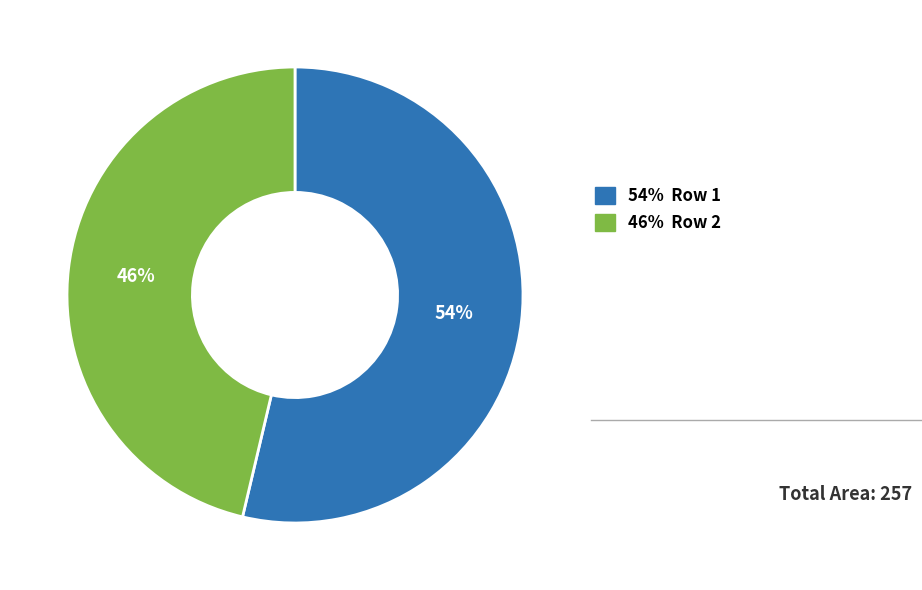

To the nearest percent, what is the average slice percentage?

50%